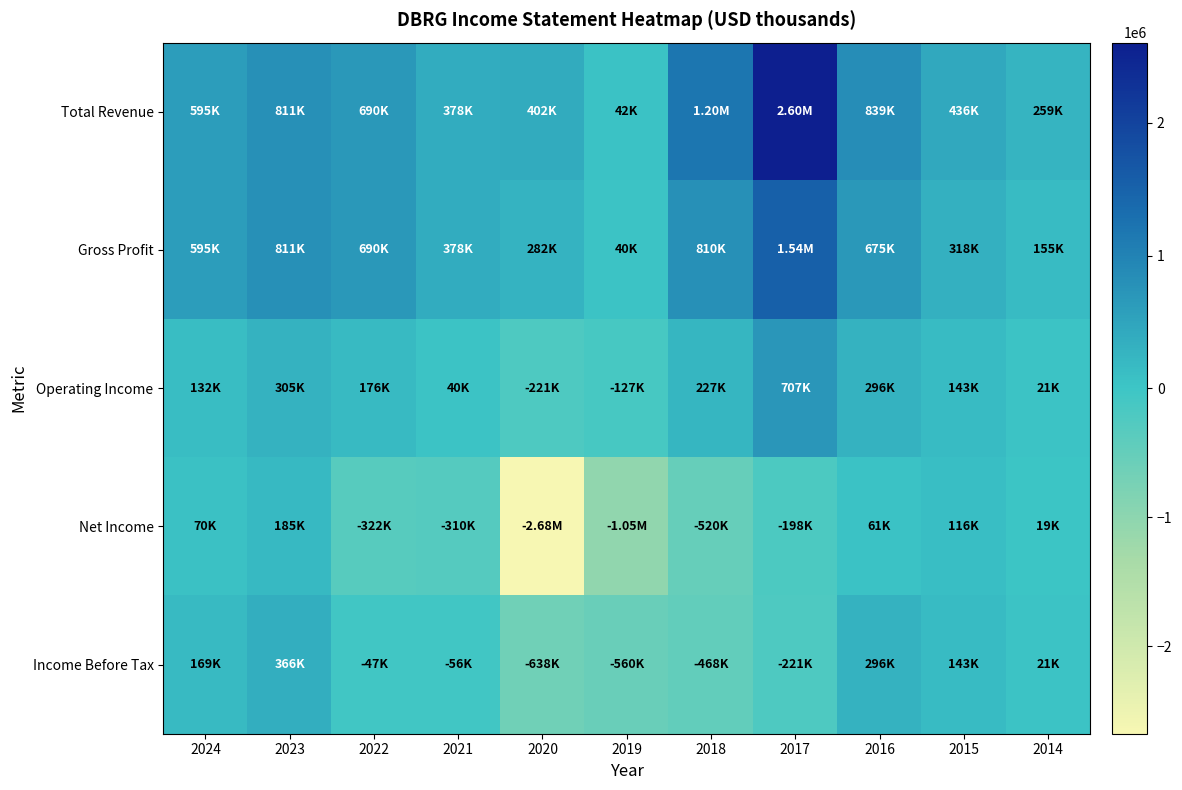

Count the number of categories in the chart.

11